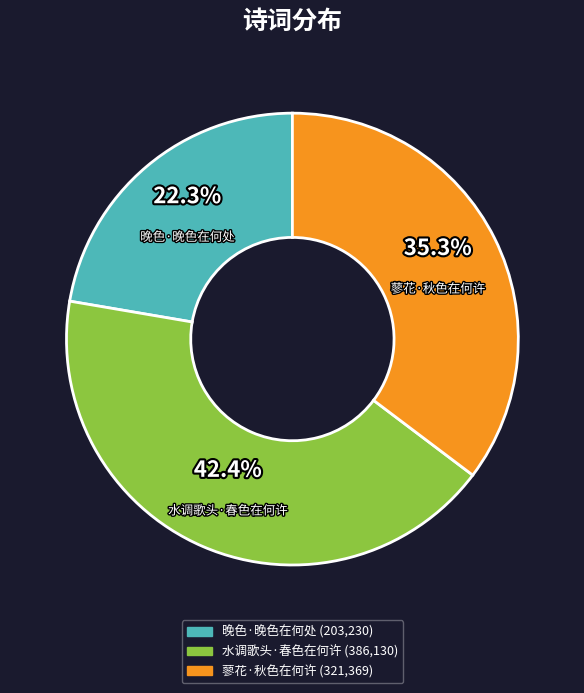

Does 蓼花·秋色在何许 account for over 50% of the chart?

No